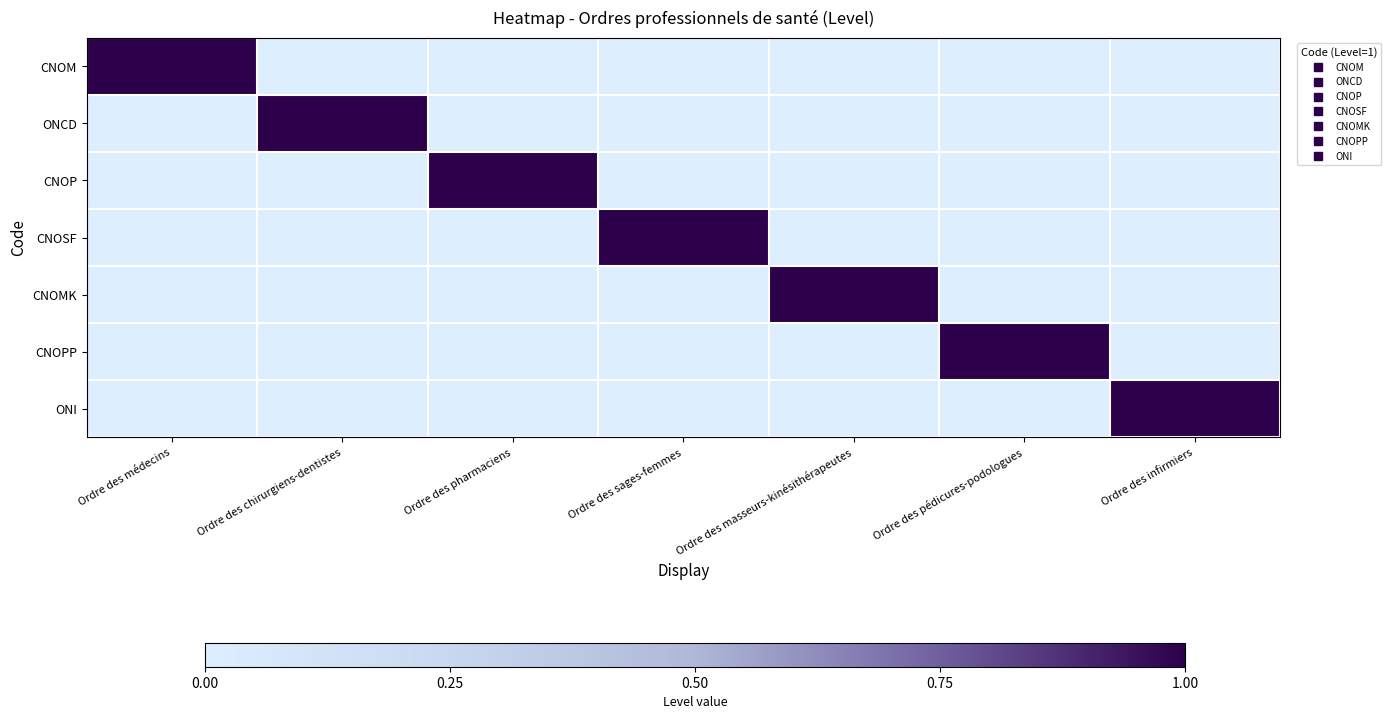

Rank the series by their maximum value, from lowest to highest.

CNOM, ONCD, CNOP, CNOSF, CNOMK, CNOPP, ONI